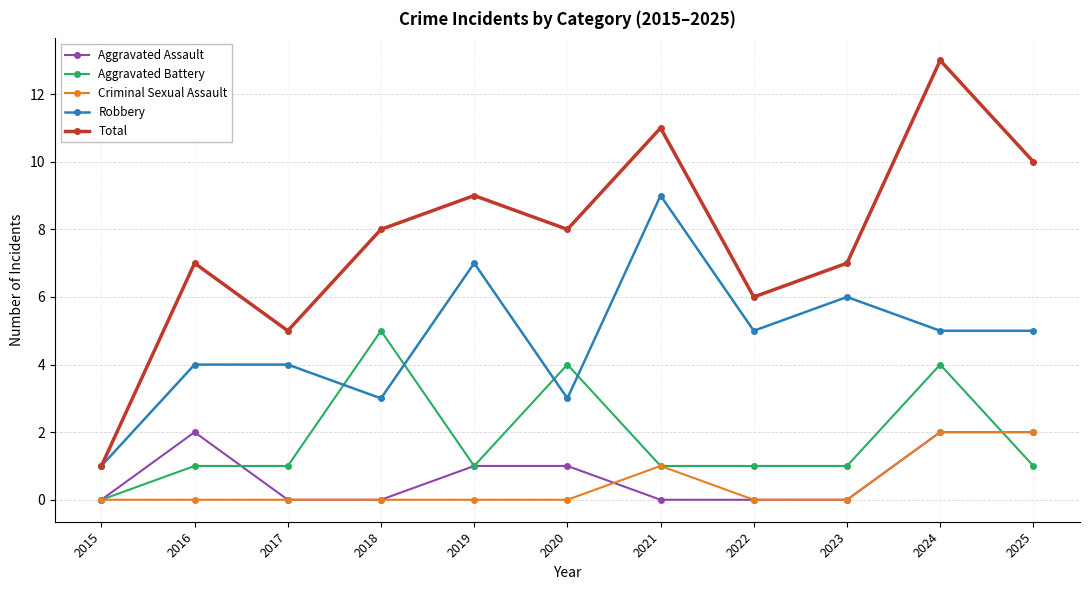

Which series has the largest range (max minus min)?

Total